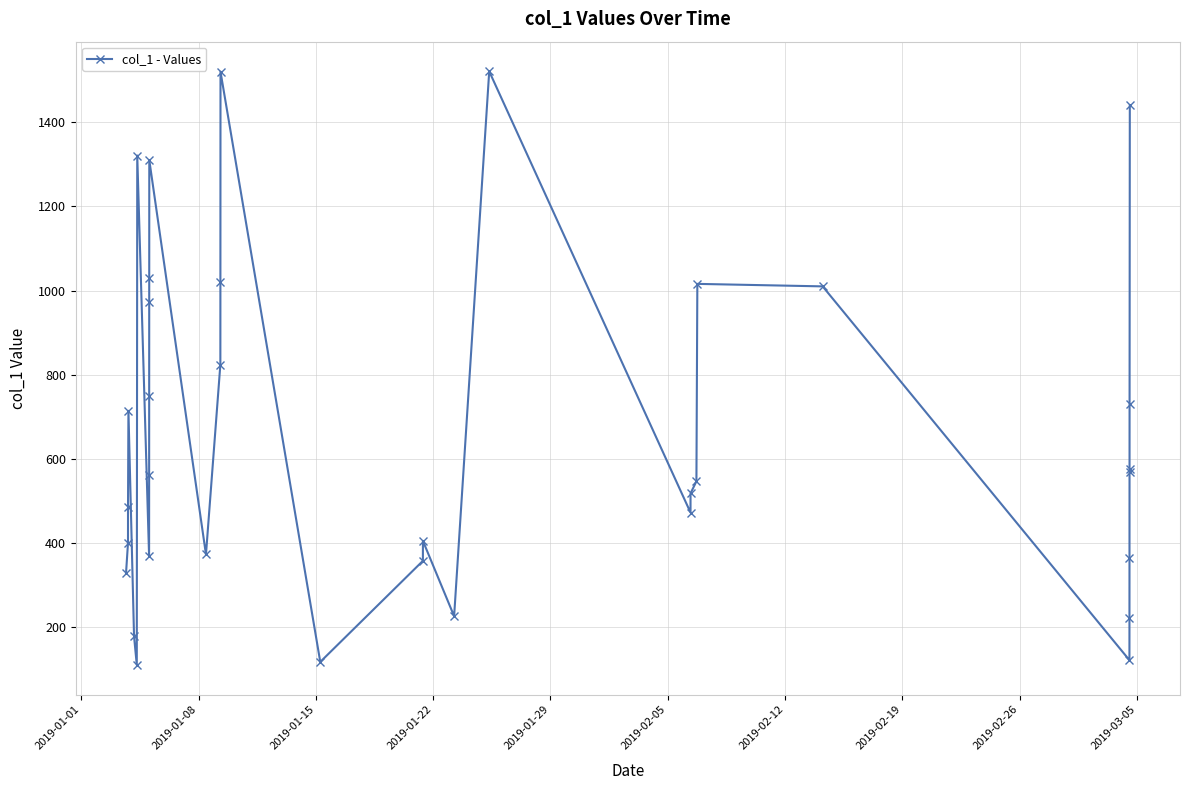

What is the value of the 33rd point from the left?

730.5